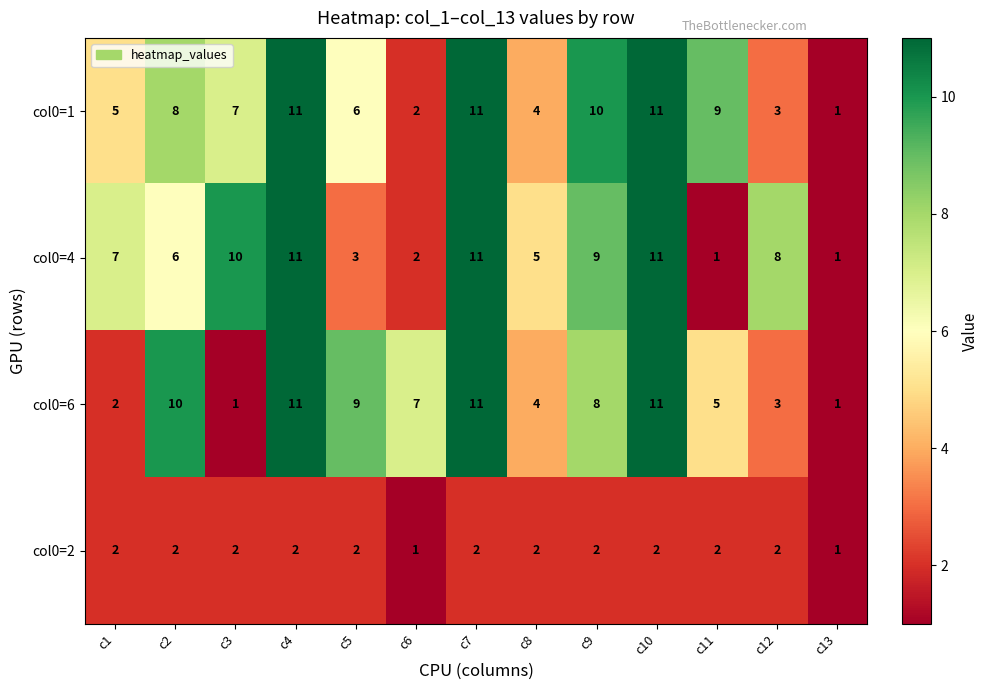

The value of col0=2 at c12 is 2. True or false?

True